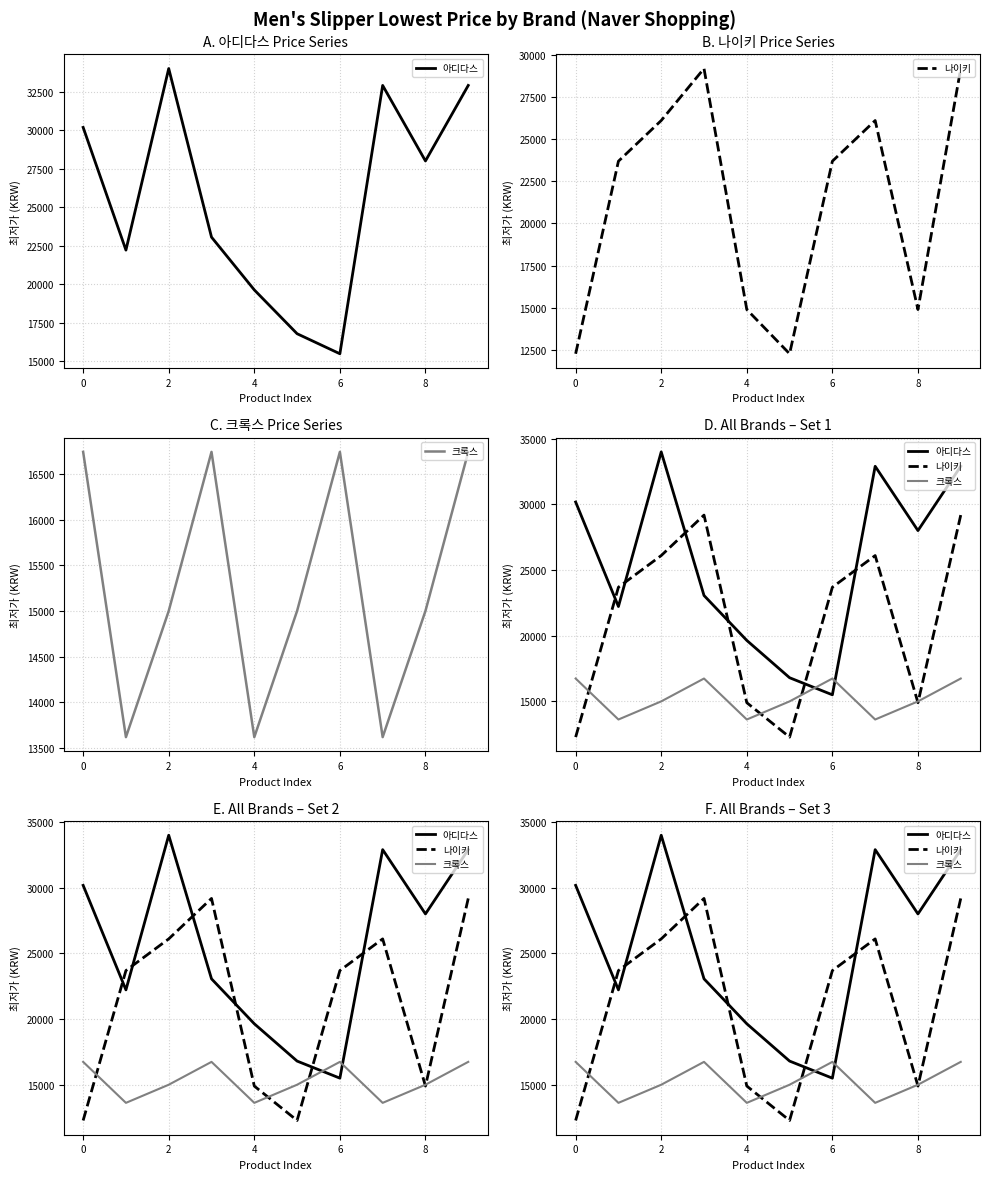

Is it true that 나이키 equals 16361 at 8?

False